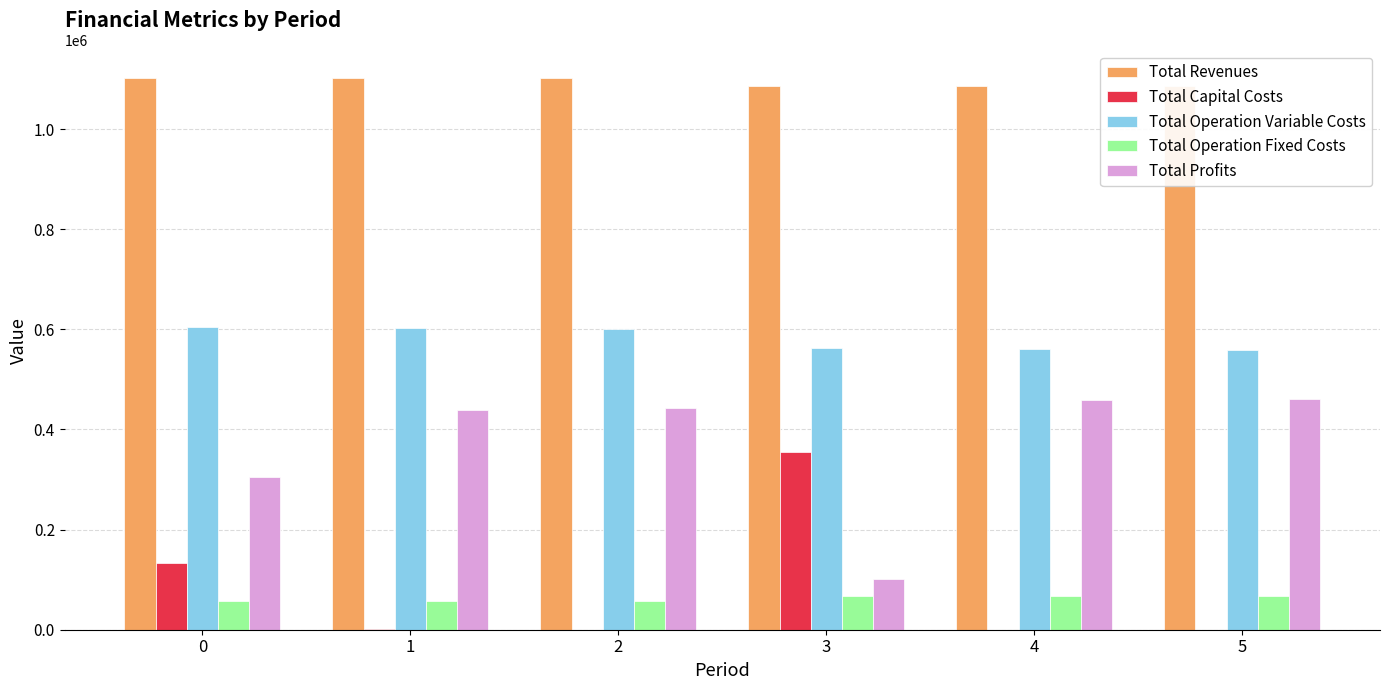

At which label does Total Revenues reach its peak?

2